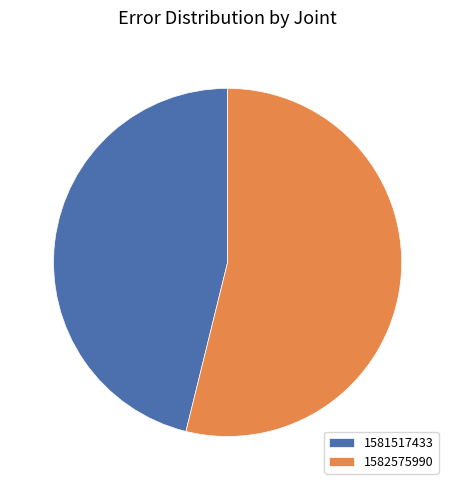

How many segments does this pie chart have?

2